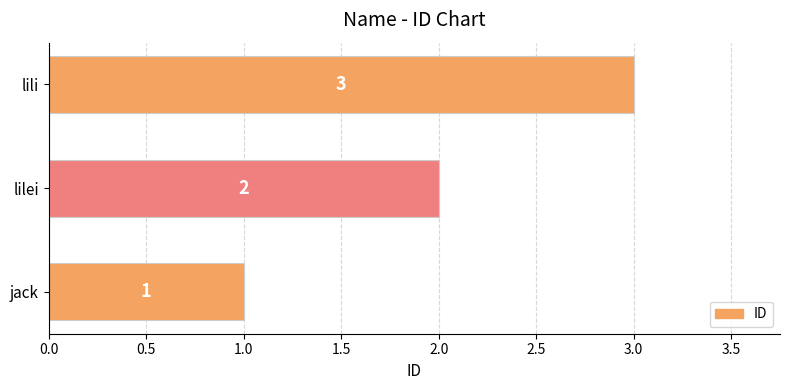

How many bars are there in total?

3